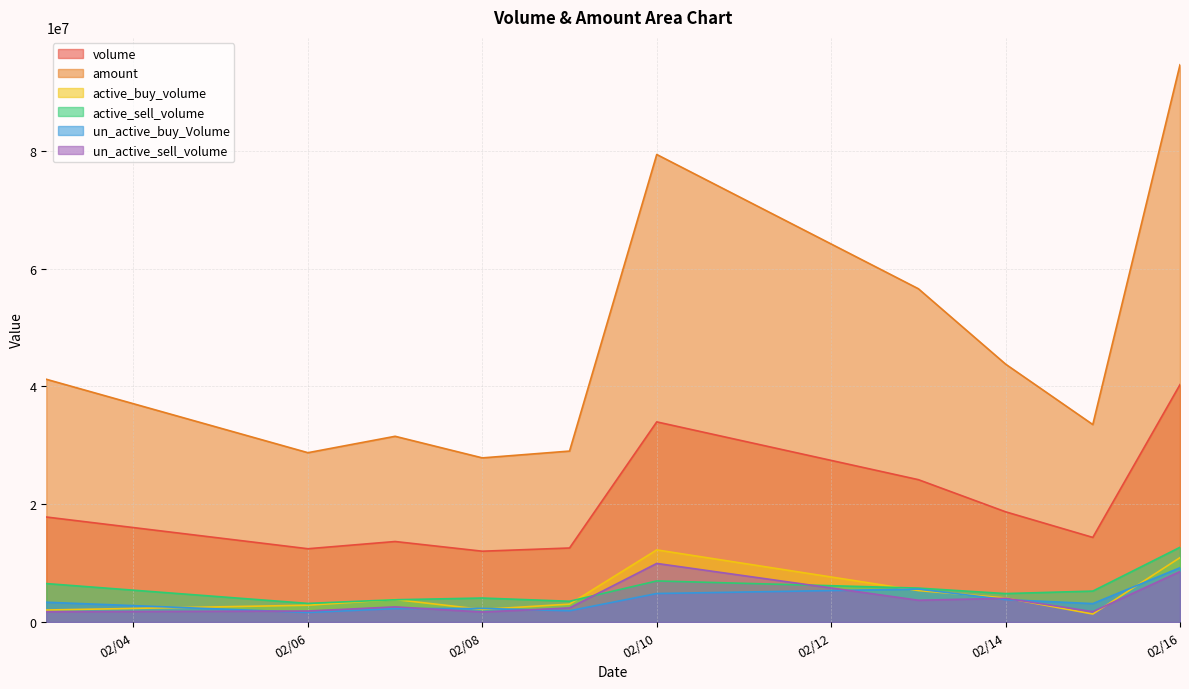

How many values in the volume series are below 17826162?

5